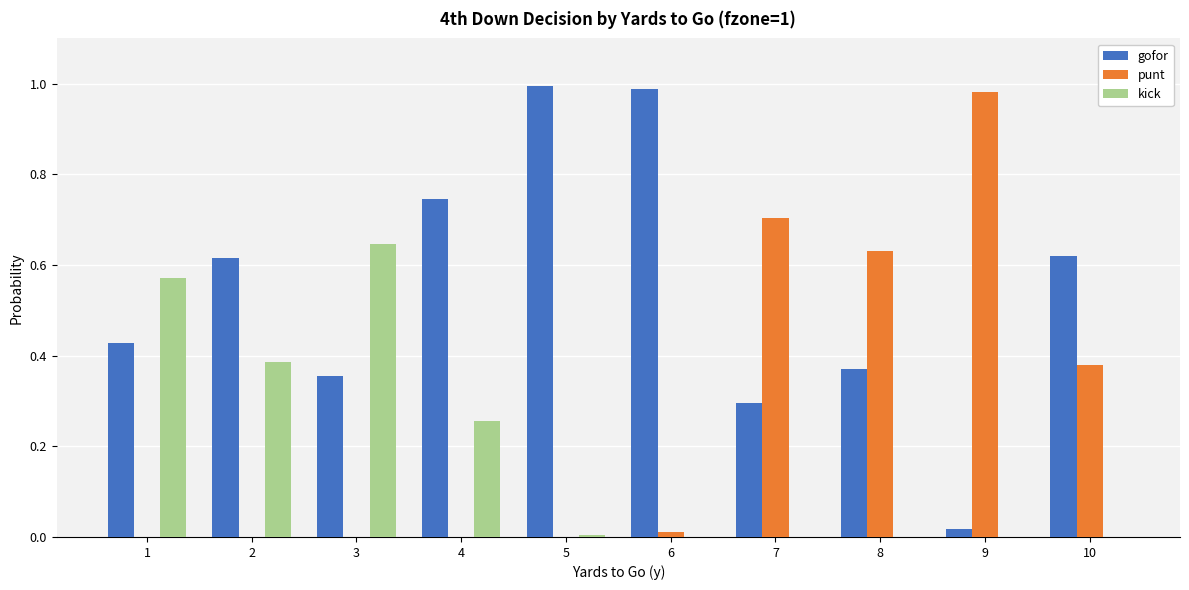

Which series has the largest total across all categories?

gofor